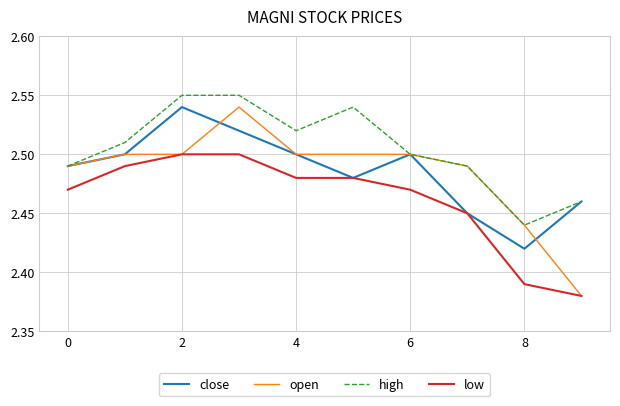

True or false: high and low cross at least once.

False